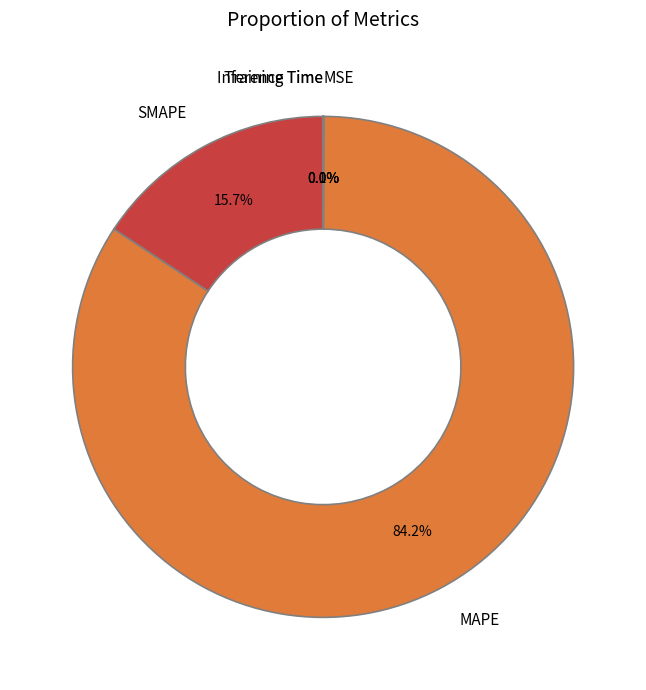

Which category accounts for the majority?

MAPE